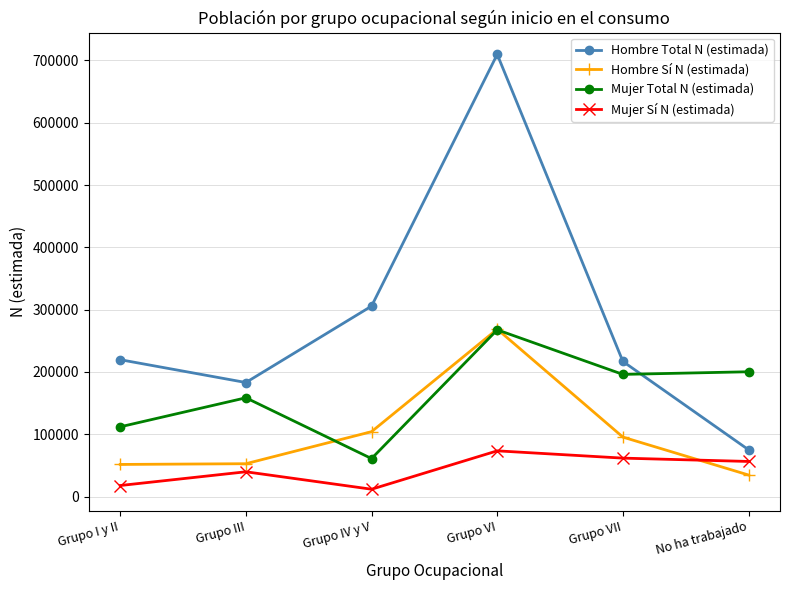

What is the average value of the Mujer Sí N (estimada) series?

43491